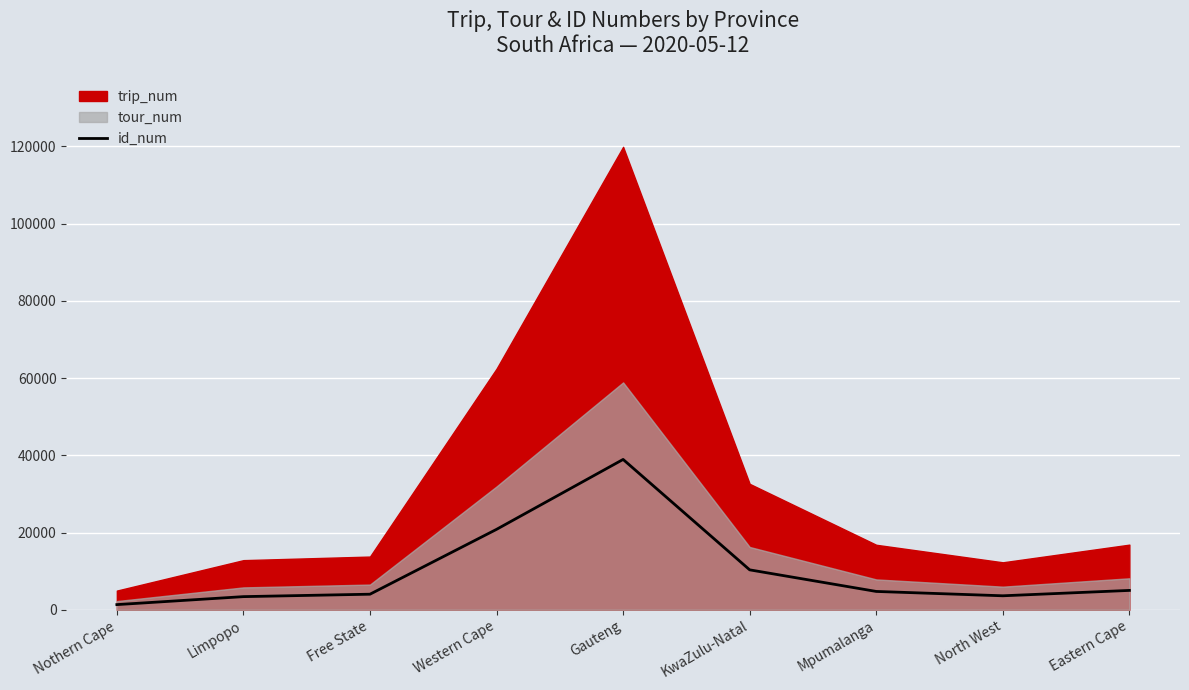

The value of id_num at Gauteng is 38926. True or false?

True